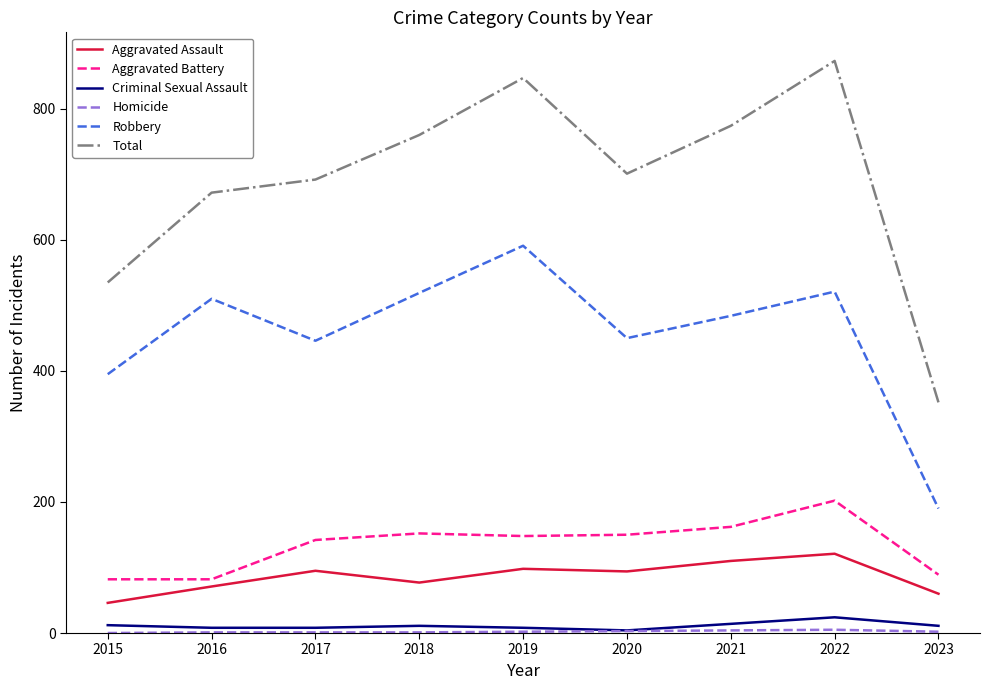

Which series has the largest range (max minus min)?

Total